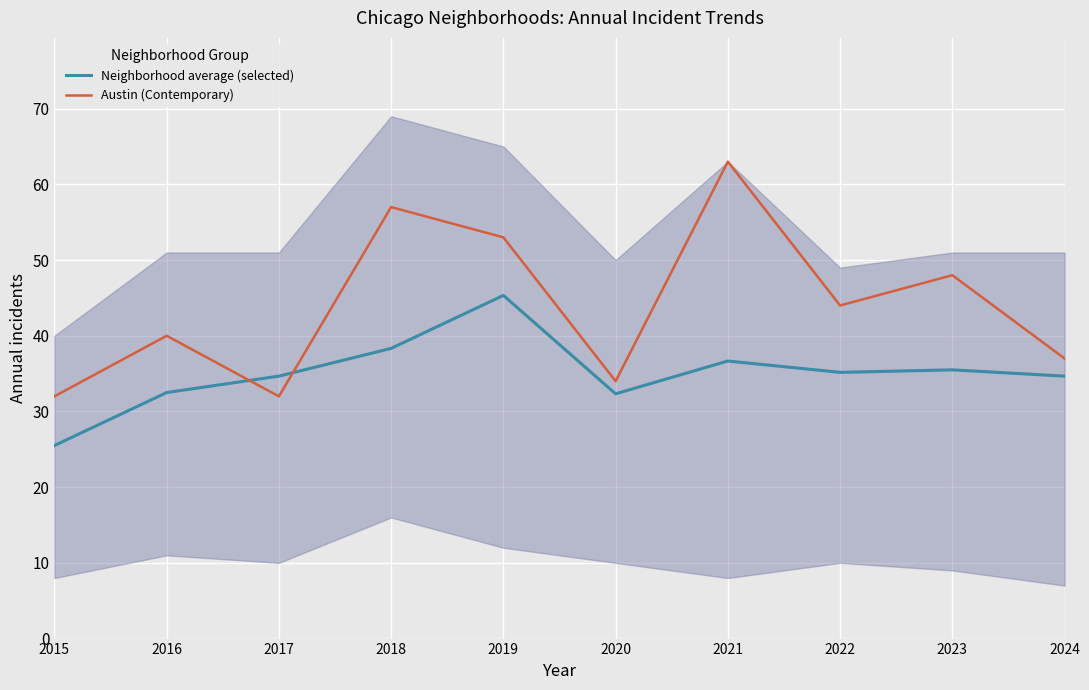

Between 2018 and 2017, which is larger?

2018